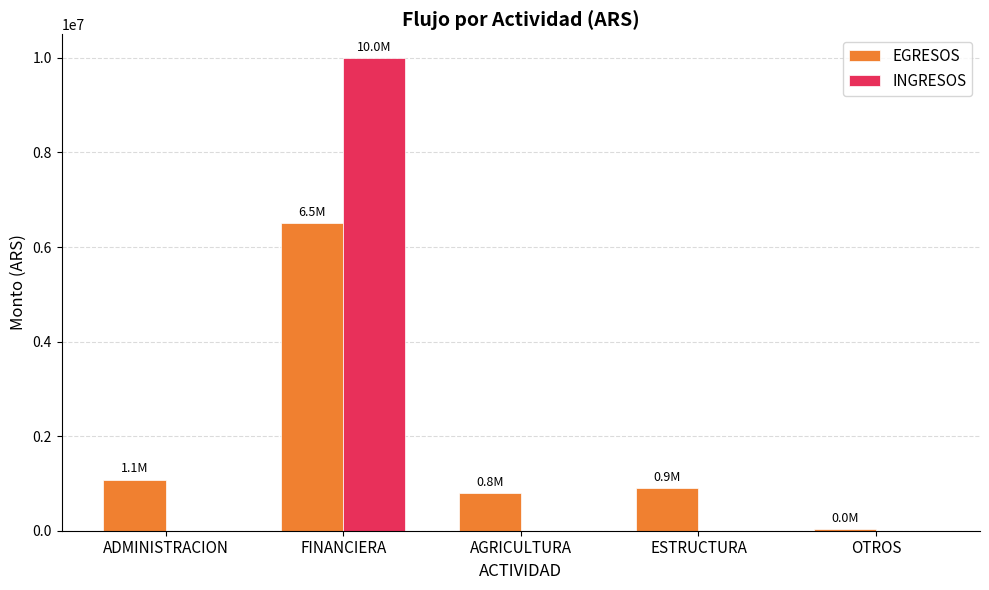

What is the average value of the INGRESOS series?

2000000.0